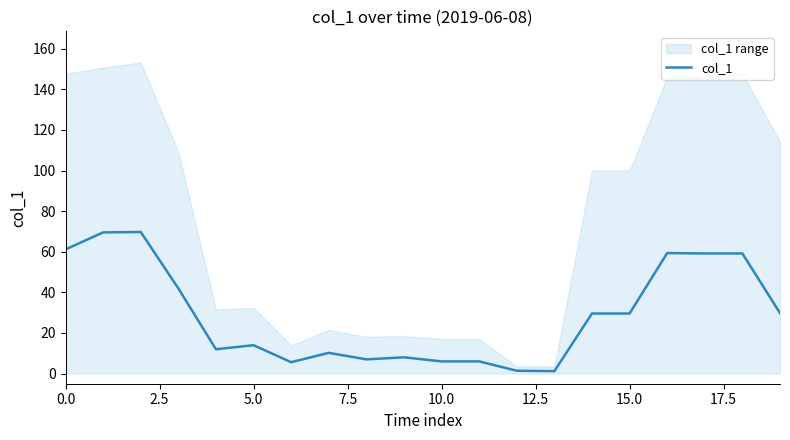

What position from the right is 15?

5